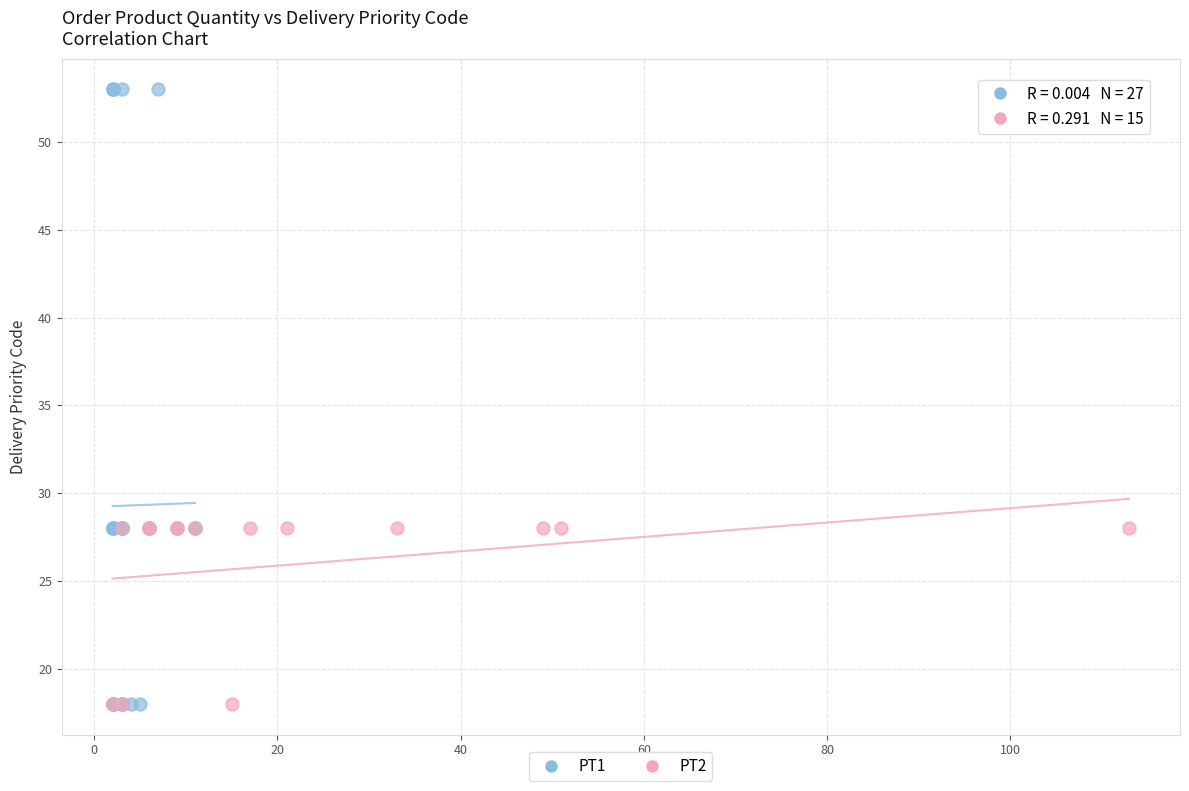

Which series reaches the maximum Y coordinate?

PT1